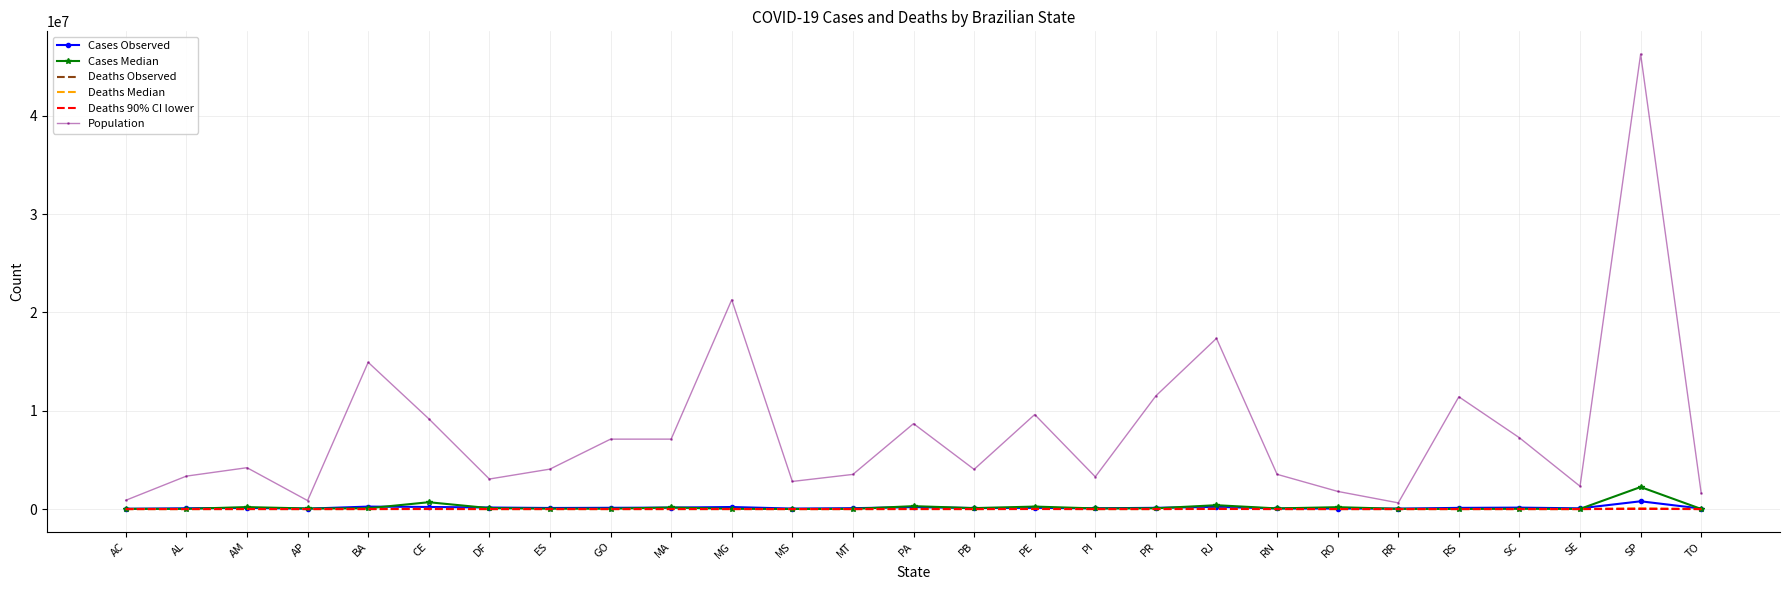

What position from the right is BA?

23